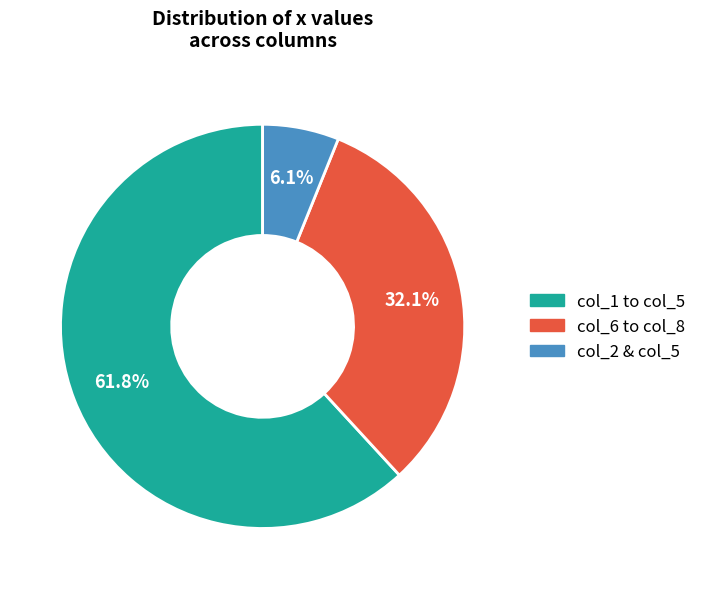

Is there any slice that represents more than half of the pie?

Yes